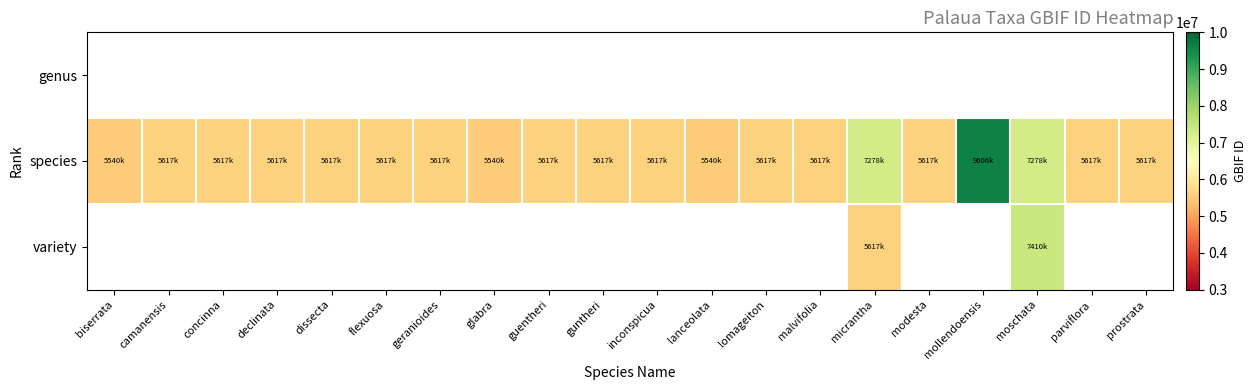

List the series in order of their peak value, highest first.

genus, species, variety